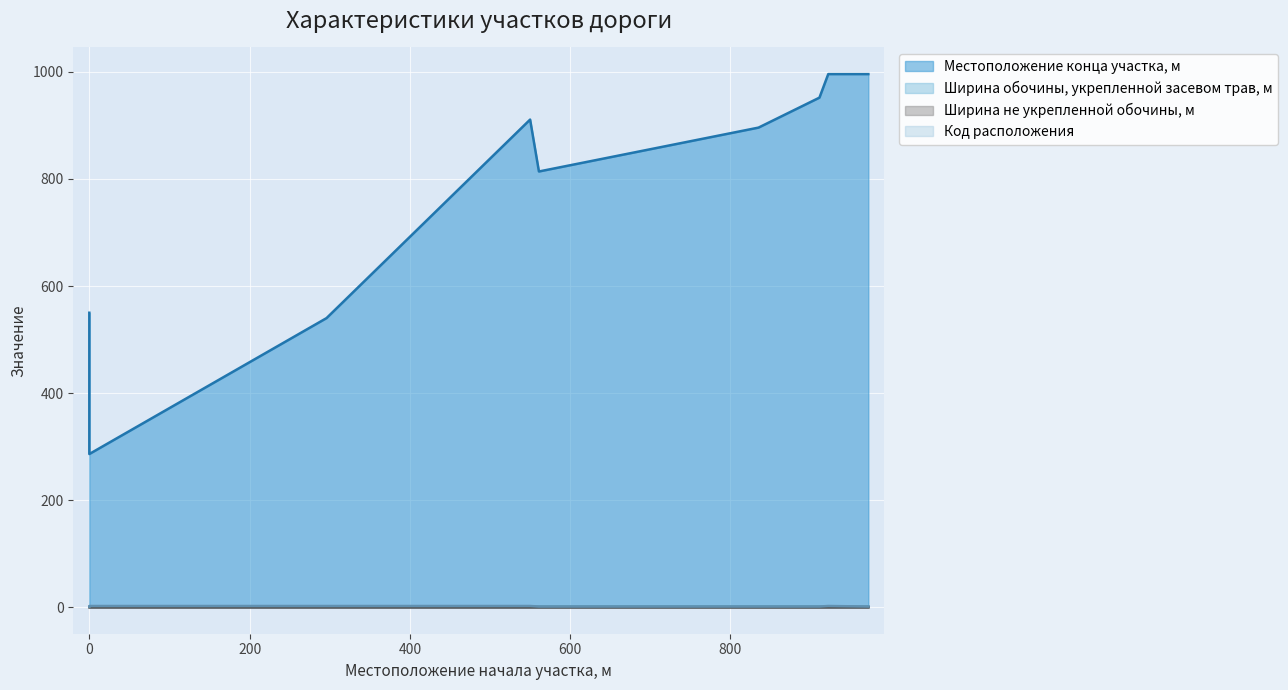

At which category is the sum across all series the highest?

922